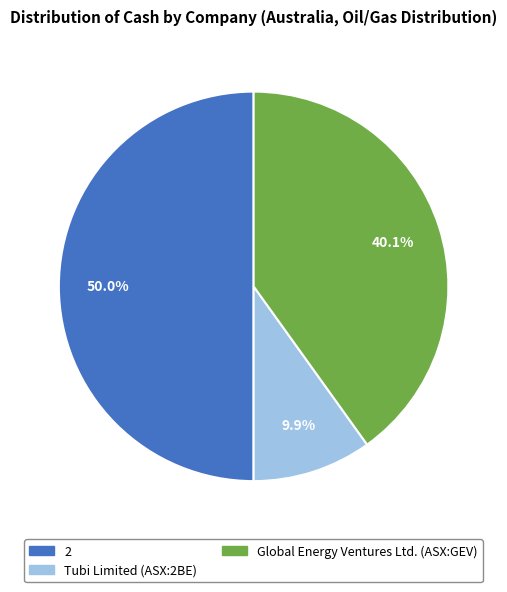

The Tubi Limited (ASX:2BE) slice represents 1% of the pie. True or false?

False